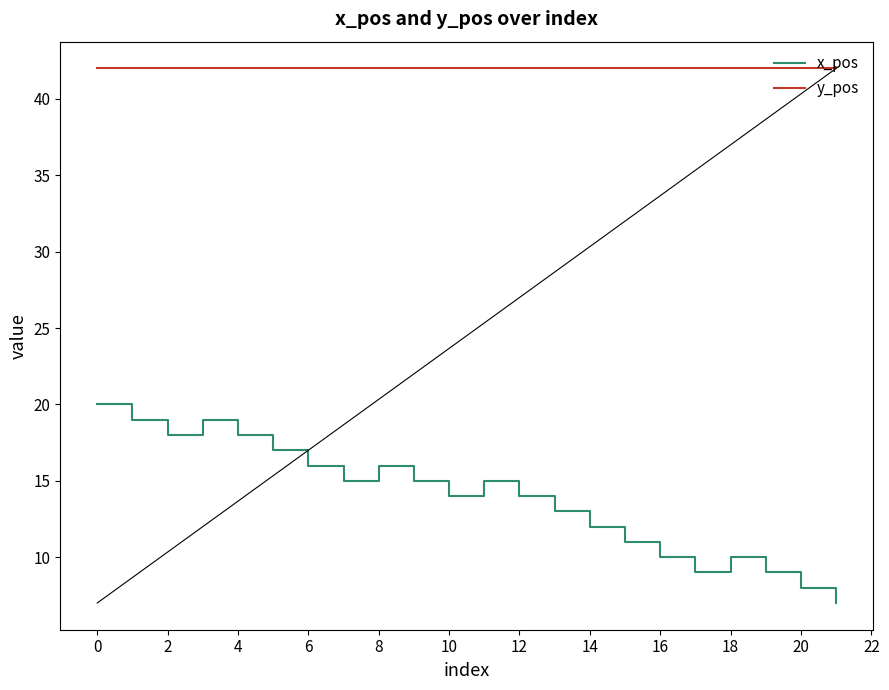

Which series has the widest spread of values?

x_pos